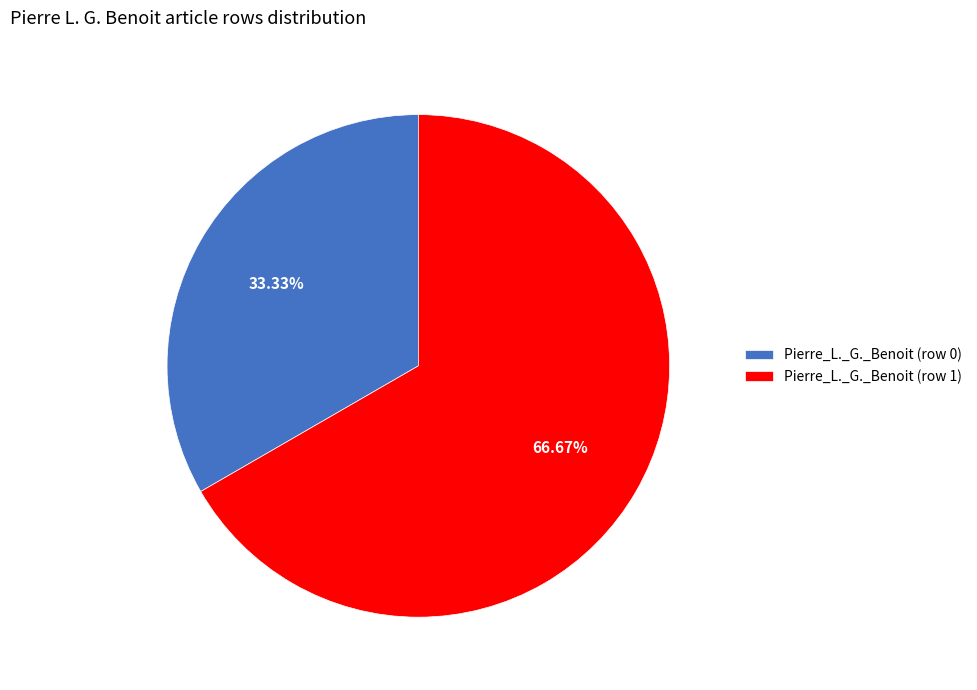

To the nearest percent, what is the average slice percentage?

50%